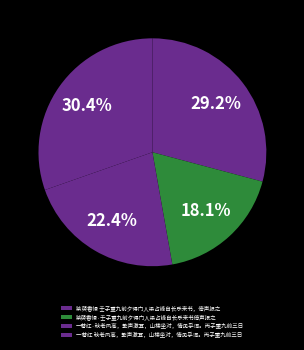

Is it true that 一萼红 秋老风高，繁声激耳，山楼坐对，情见乎词。丙子重九前三日 is 30% of the pie?

True